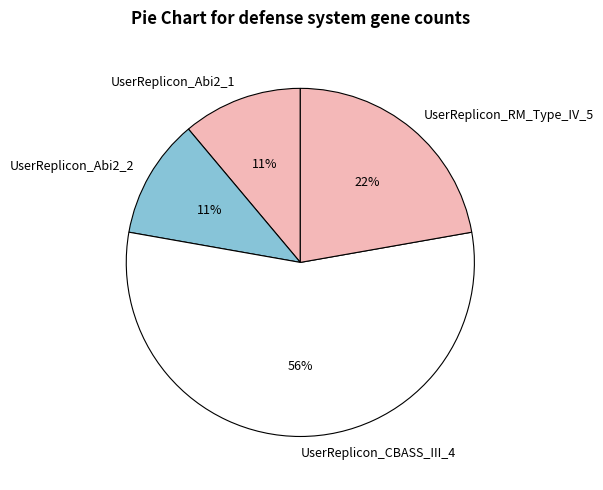

What percentage is the UserReplicon_RM_Type_IV_5 slice, to the nearest percent?

22%